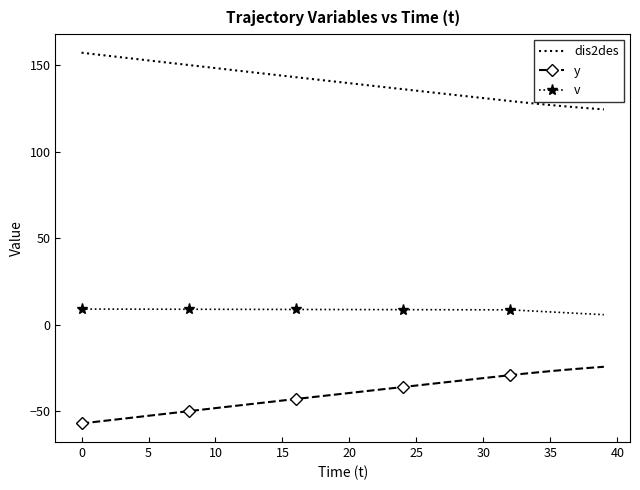

What is the difference between the maximum and minimum values in the y series?

32.8